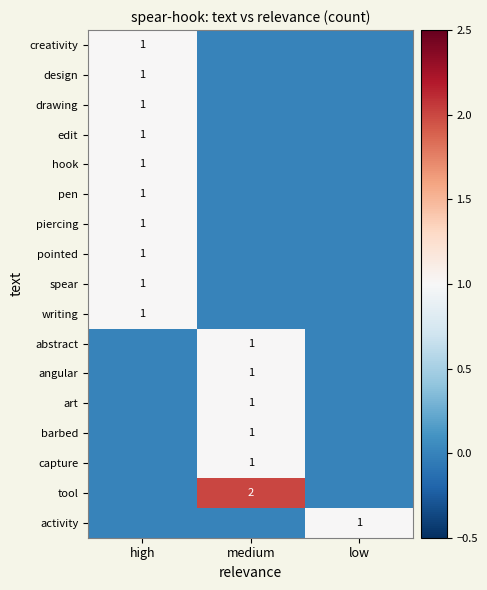

Is it true that barbed equals 1 at medium?

True